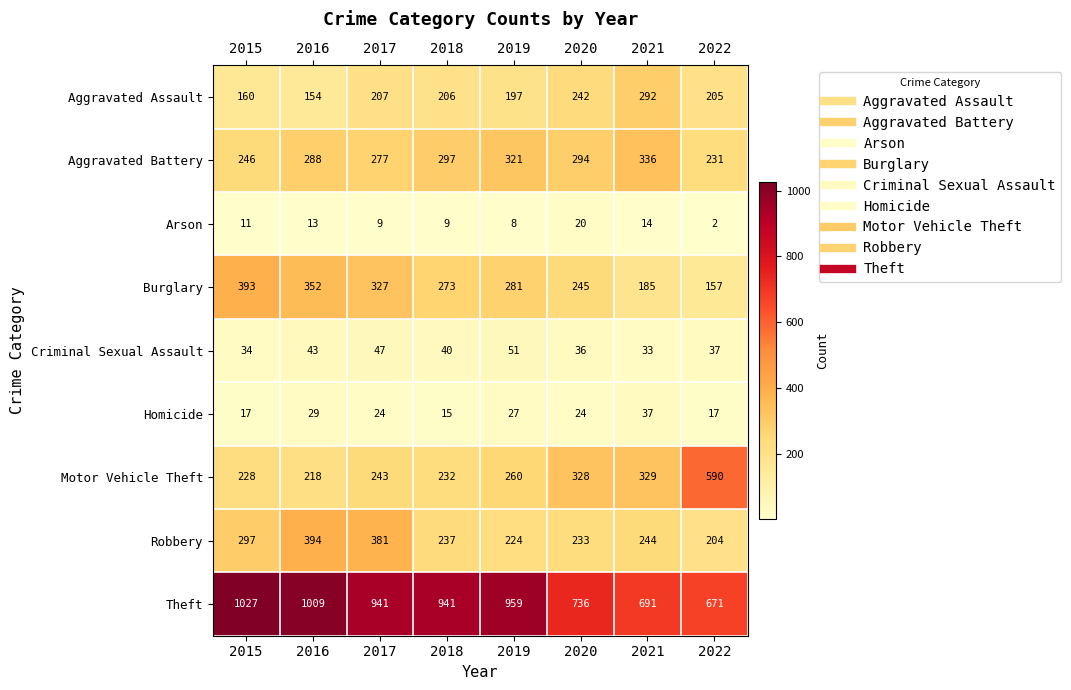

True or false: Homicide has a value of 29 at 2016.

True